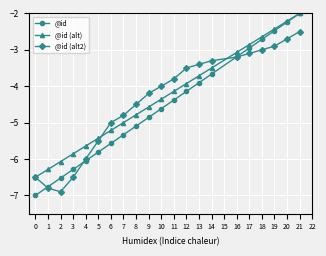

Which series has the widest spread of values?

@id